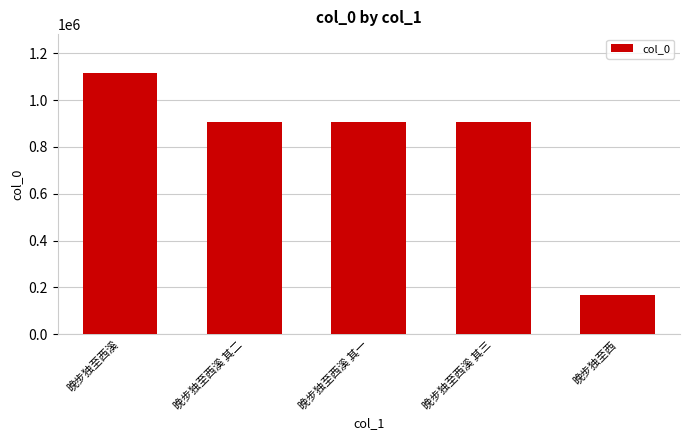

How many categories are shown in the chart?

5